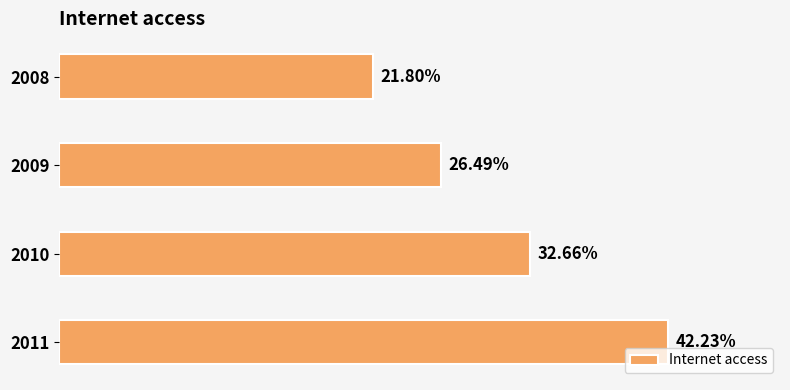

Does the chart contain any negative values?

No